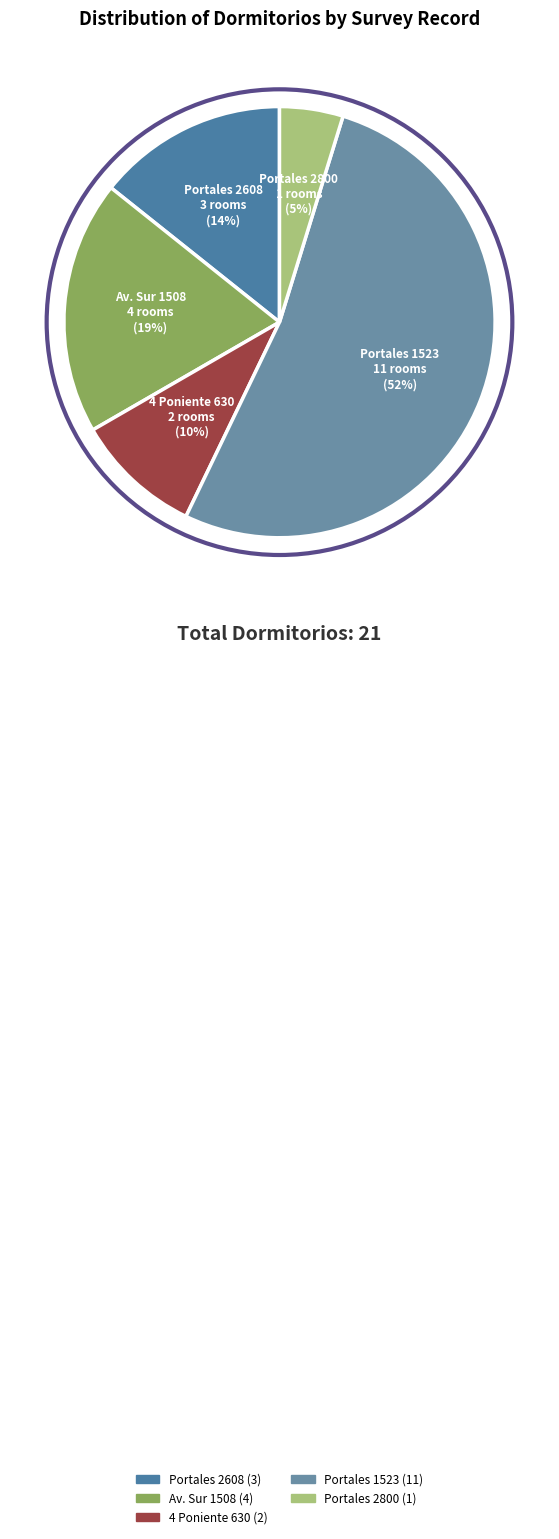

Rank the categories by value from lowest to highest.

Portales 2800, 4 Poniente 630, Portales 2608, Av. Sur 1508, Portales 1523